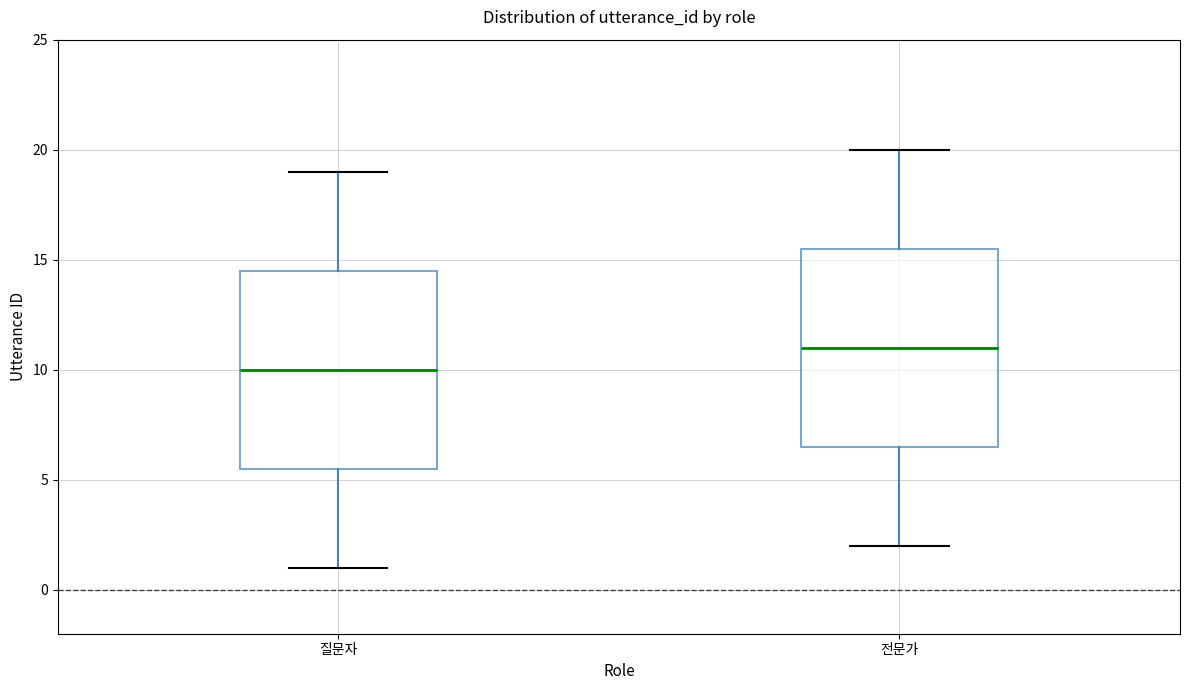

Reading left to right, transcribe this box plot: for each box, give where its median line is, the range the box spans, and where its two whiskers end, as read against the y-axis. The values are not printed on the chart, so give them approximately, as read against the axis.

질문자: median 10.0, box 5.5 to 14.5, whiskers 1.0 to 19.0
전문가: median 11.0, box 6.5 to 15.5, whiskers 2.0 to 20.0